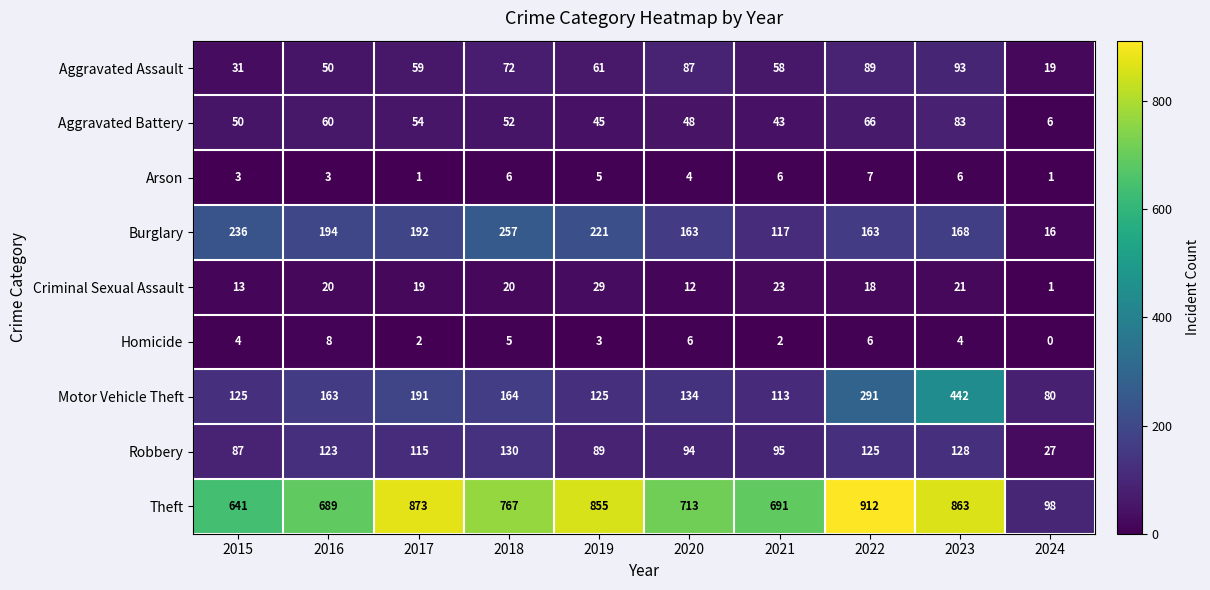

What is the lowest value of the Aggravated Assault series?

19